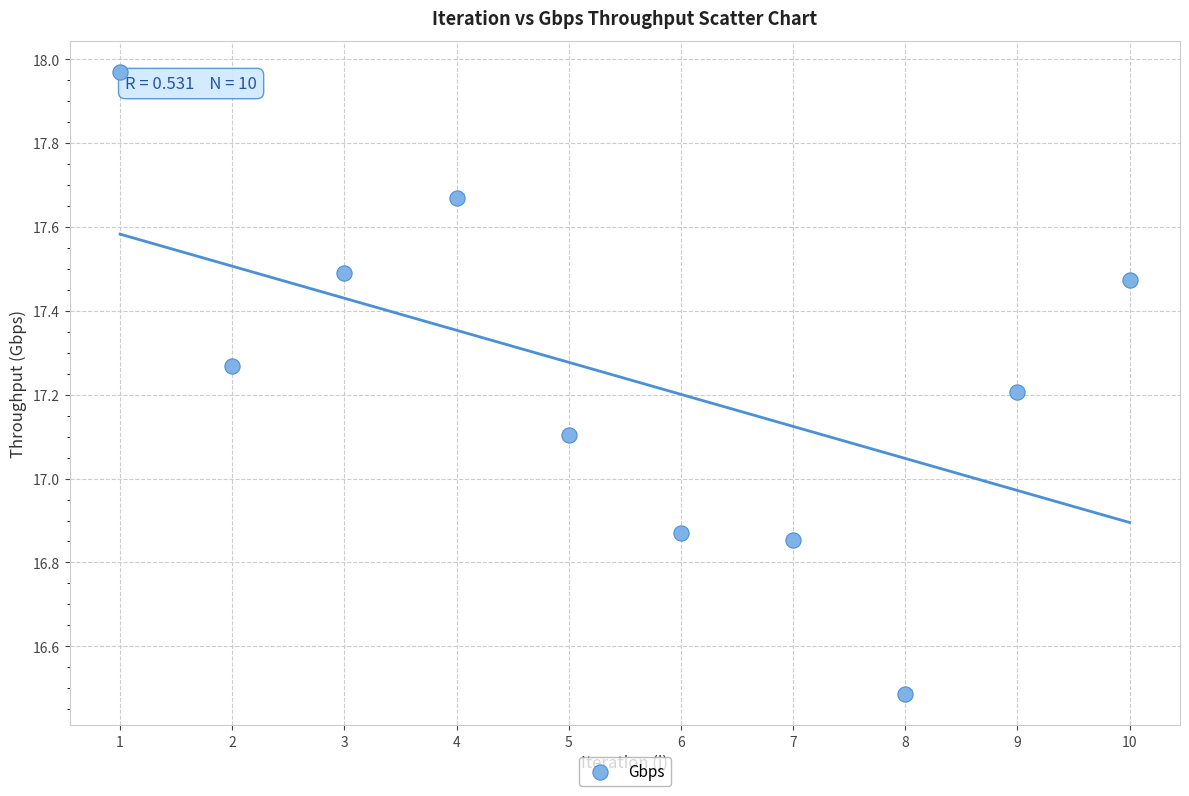

What is the average X value?

5.5